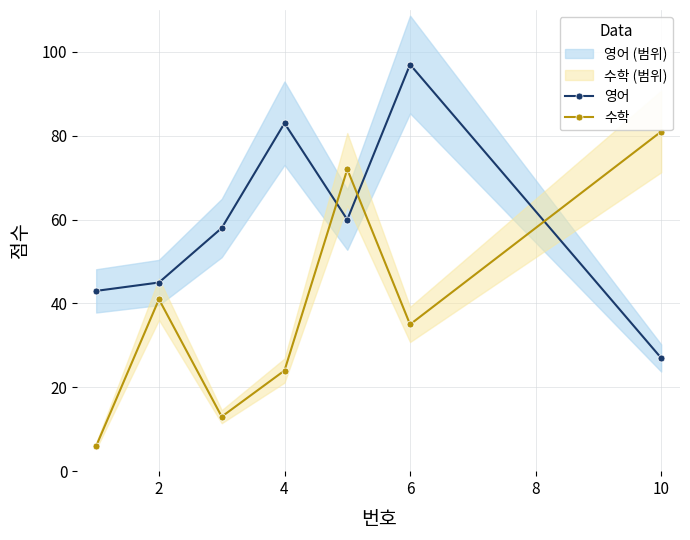

Is it true that 수학 equals 24 at 4?

True